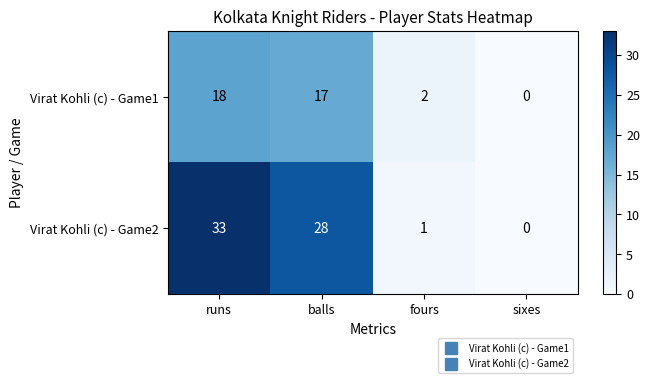

Reading left to right, extract all data points from this chart.

Virat Kohli (c) - Game1: 18	17	2	0
Virat Kohli (c) - Game2: 33	28	1	0